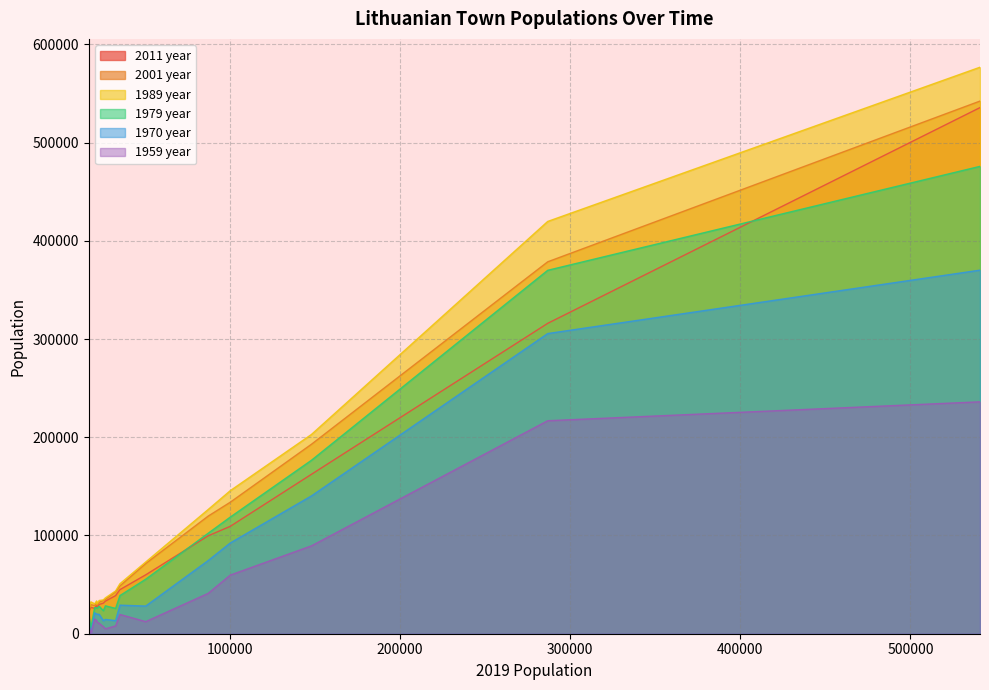

Reading left to right, extract all data points from this chart.

2011 year: Vilnius=535631	Kaunas=315993	Klaipėda=162360	Šiauliai=109328	Panevėžys=99690	Alytus=59964	Marijampolė=44885	Mažeikiai=38819	Jonava=33172	Utena=31139	Kėdainiai=29824	Tauragė=26429	Telšiai=29107	Ukmergė=25866	Visaginas=26804	Plungė=22287
2001 year: Vilnius=542287	Kaunas=378650	Klaipėda=192954	Šiauliai=133883	Panevėžys=119749	Alytus=71491	Marijampolė=48675	Mažeikiai=42675	Jonava=34954	Utena=33860	Kėdainiai=32048	Tauragė=29124	Telšiai=31460	Ukmergė=28759	Visaginas=29554	Plungė=24436
1989 year: Vilnius=576747	Kaunas=419745	Klaipėda=202929	Šiauliai=145629	Panevėžys=126483	Alytus=73015	Marijampolė=50887	Mažeikiai=43547	Jonava=36520	Utena=34430	Kėdainiai=33840	Tauragė=30119	Telšiai=33351	Ukmergė=30410	Visaginas=32438	Plungė=22535
1979 year: Vilnius=475825	Kaunas=370000	Klaipėda=176648	Šiauliai=118724	Panevėžys=102303	Alytus=55509	Marijampolė=38824	Mažeikiai=25779	Jonava=28413	Utena=23461	Kėdainiai=27886	Tauragė=25966	Telšiai=26369	Ukmergė=26601	Visaginas=6212	Plungė=18829
1970 year: Vilnius=370153	Kaunas=305600	Klaipėda=140342	Šiauliai=92375	Panevėžys=74497	Alytus=28165	Marijampolė=29073	Mažeikiai=13313	Jonava=14563	Utena=13309	Kėdainiai=19795	Tauragė=19814	Telšiai=20145	Ukmergė=21284	Visaginas=0	Plungė=13826
1959 year: Vilnius=236100	Kaunas=216850	Klaipėda=89500	Šiauliai=59700	Panevėžys=41100	Alytus=12300	Marijampolė=19621	Mažeikiai=7960	Jonava=5005	Utena=7200	Kėdainiai=10580	Tauragė=12041	Telšiai=13500	Ukmergė=14900	Visaginas=0	Plungė=8700